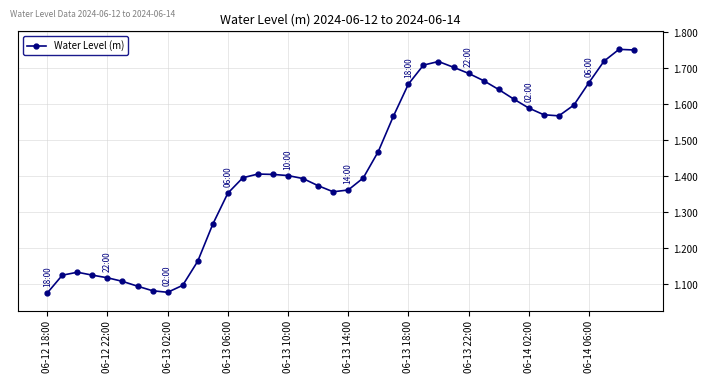

How many lines are shown in the chart?

1